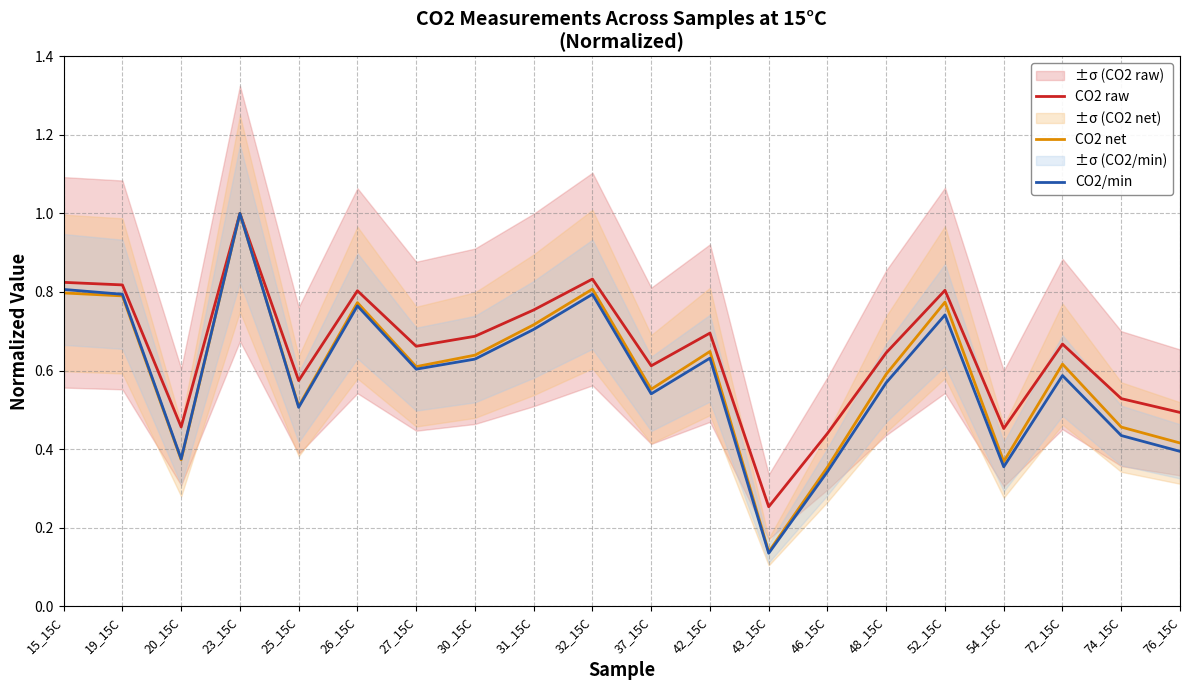

Reading right to left, extract all data points from this chart.

CO2 raw: 0.5	0.5	0.7	0.5	0.8	0.6	0.4	0.3	0.7	0.6	0.8	0.8	0.7	0.7	0.8	0.6	1.0	0.5	0.8	0.8
CO2 net: 0.4	0.5	0.6	0.4	0.8	0.6	0.4	0.1	0.6	0.6	0.8	0.7	0.6	0.6	0.8	0.5	1.0	0.4	0.8	0.8
CO2/min: 0.4	0.4	0.6	0.4	0.7	0.6	0.3	0.1	0.6	0.5	0.8	0.7	0.6	0.6	0.8	0.5	1.0	0.4	0.8	0.8